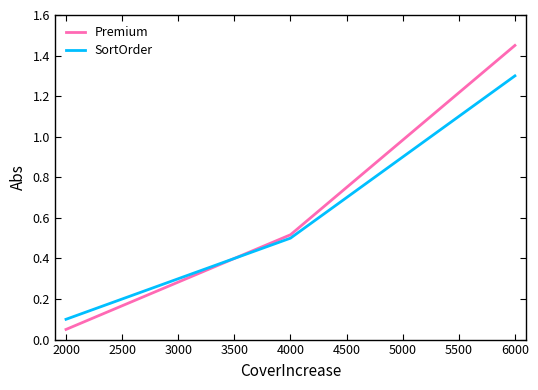

At which label is SortOrder closest to 0?

2000